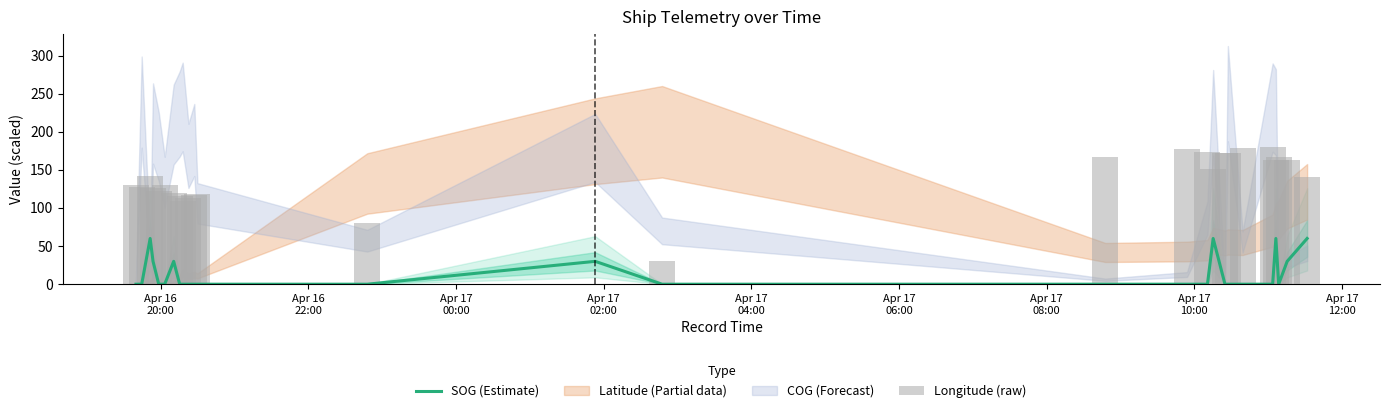

How many values in the Longitude (raw) series are below 130?

12